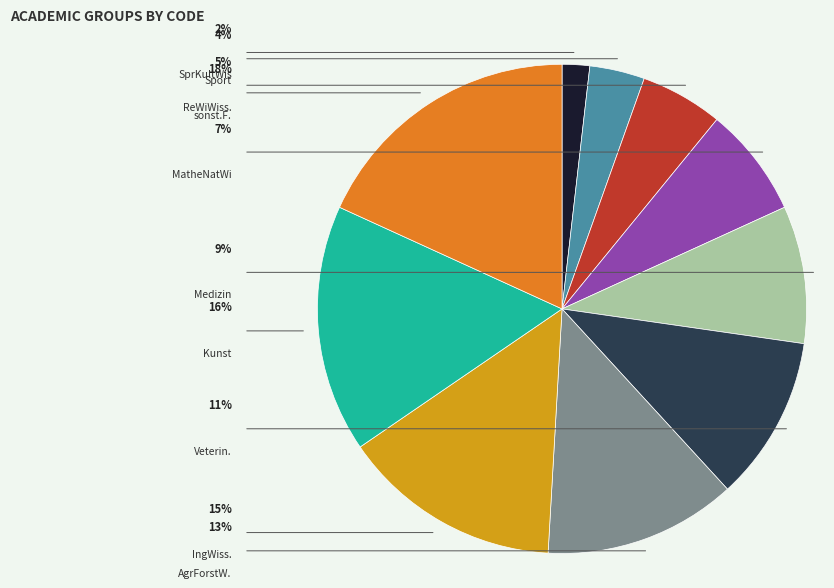

Does sonst.F. represent more than half of the total?

No